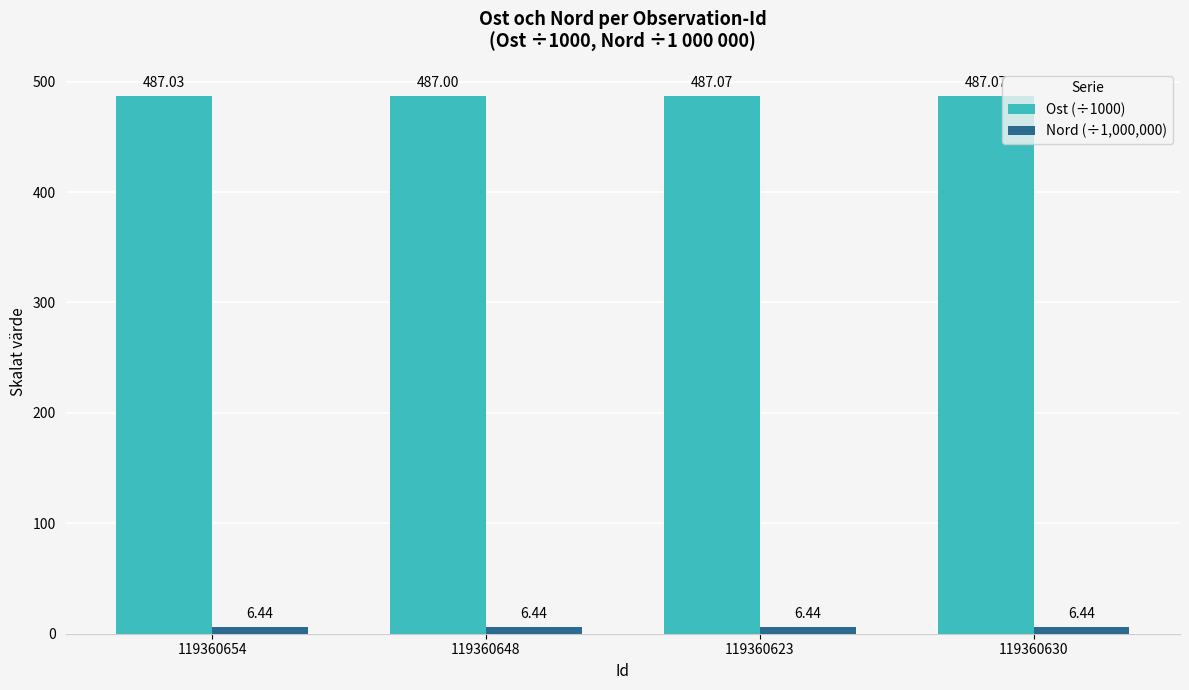

What is the label of the 2nd bar from the right?

119360623